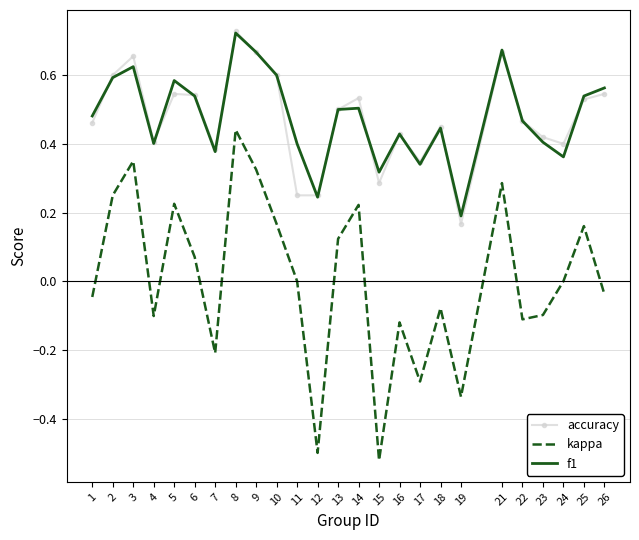

The f1 series shows 0.4 at 7. True or false?

True